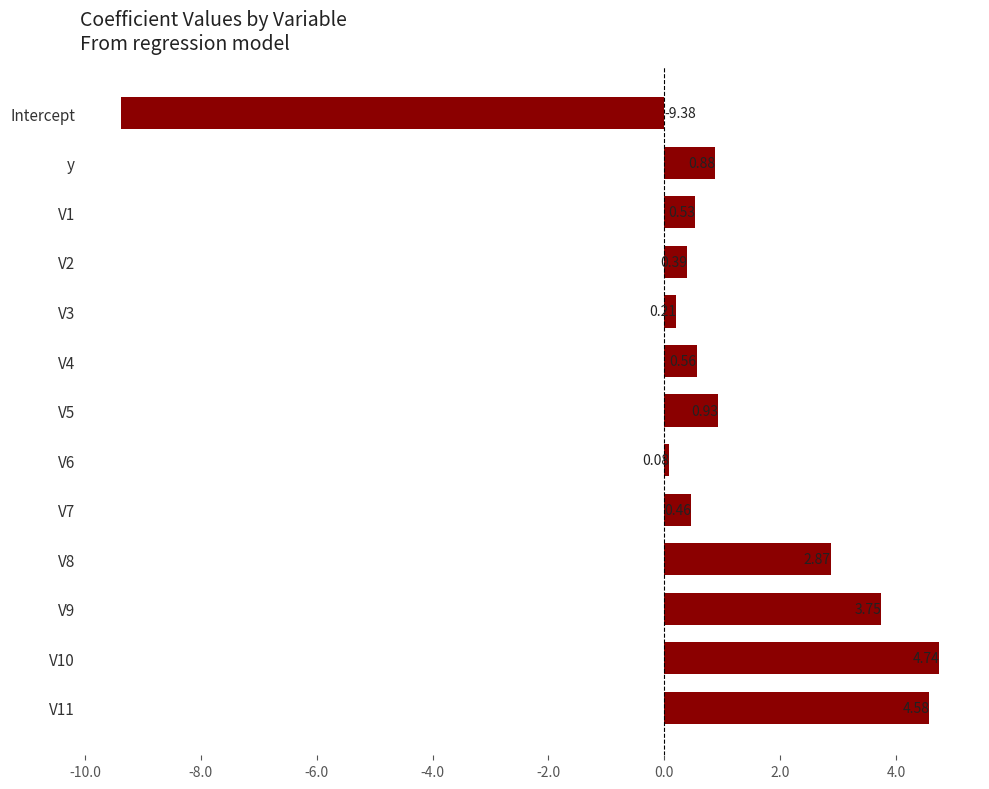

Rank the categories by value from highest to lowest.

V10, V11, V9, V8, V5, y, V4, V1, V7, V2, V3, V6, Intercept